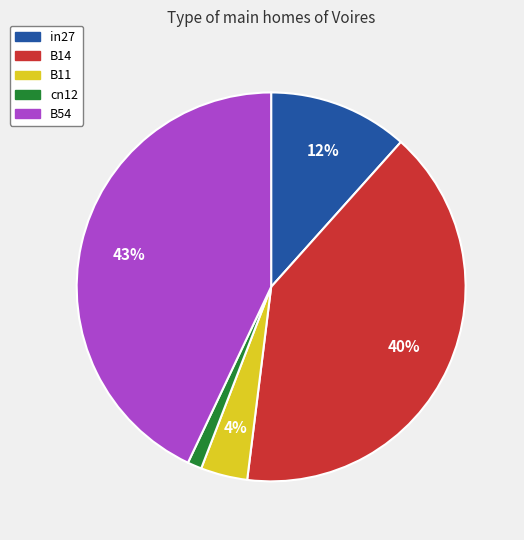

Between B11 and in27, which is larger?

in27